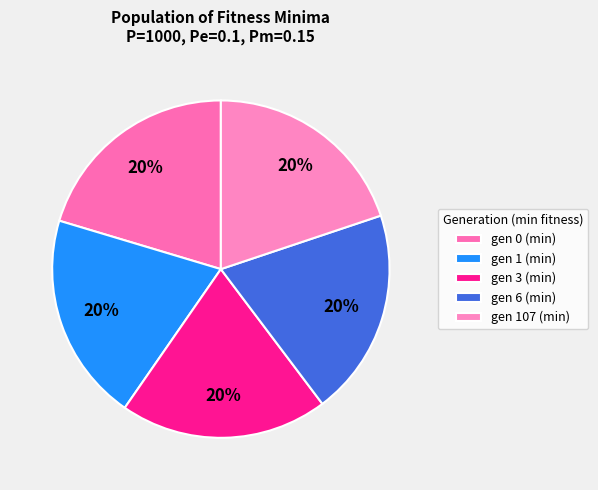

To the nearest percent, what is the combined percentage of gen 1 (min) and gen 107 (min)?

40%